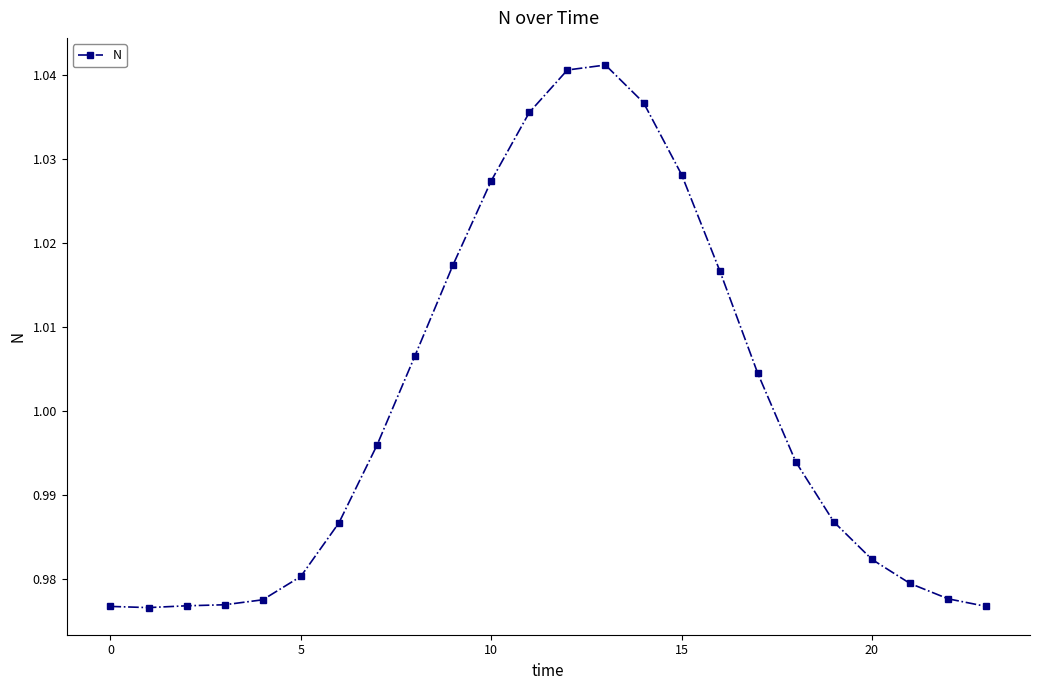

What is the sum of all values?

24.0